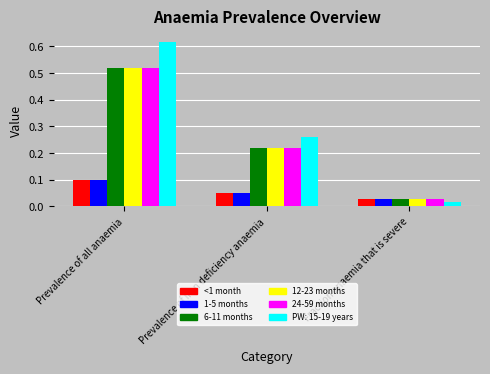

What are all the series names shown in the legend?

<1 month, 1-5 months, 6-11 months, 12-23 months, 24-59 months, PW: 15-19 years